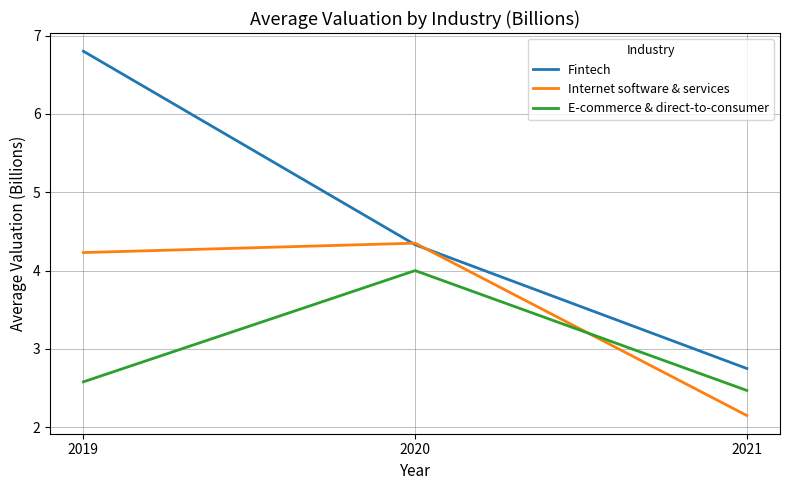

Rank the series by their average value, from highest to lowest.

Fintech, Internet software & services, E-commerce & direct-to-consumer